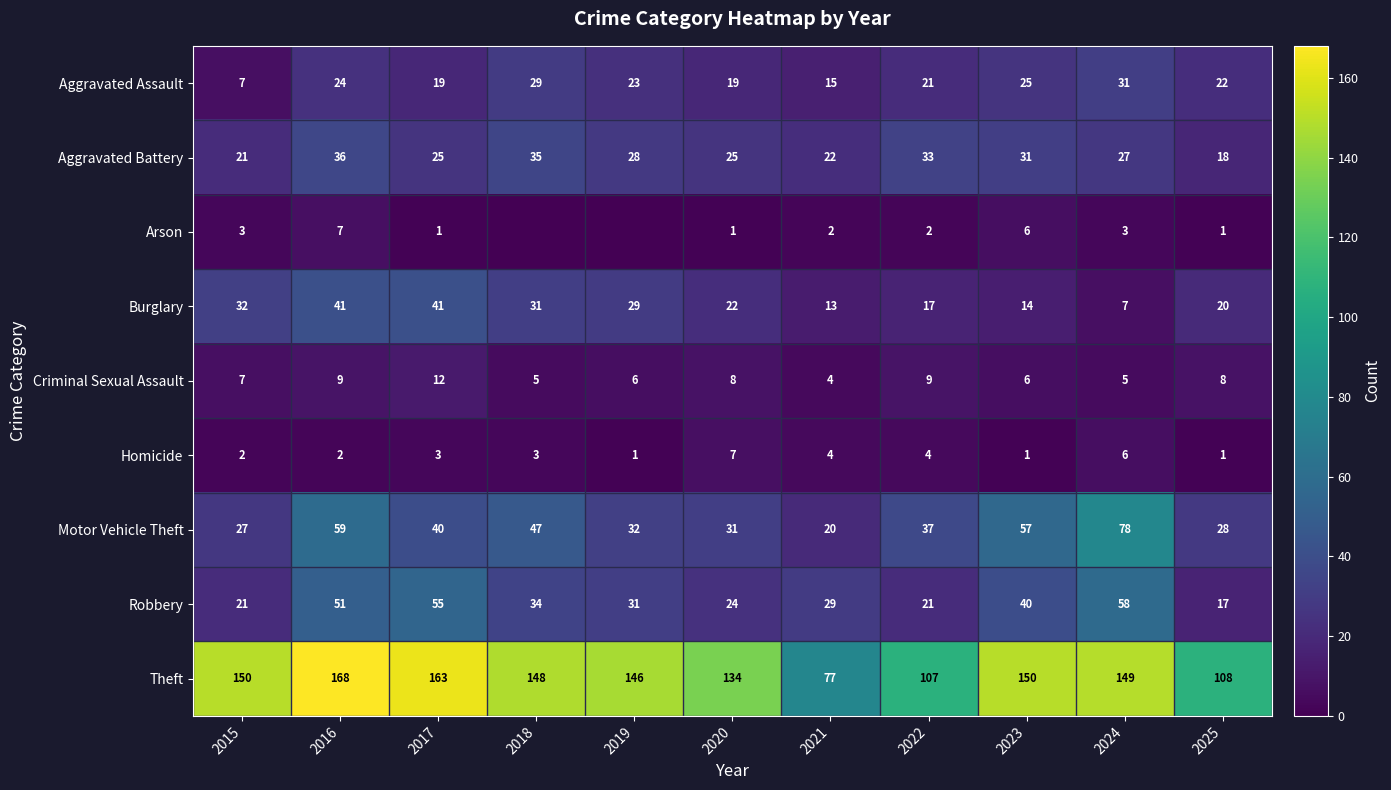

The Arson series shows 5 at 2015. True or false?

False